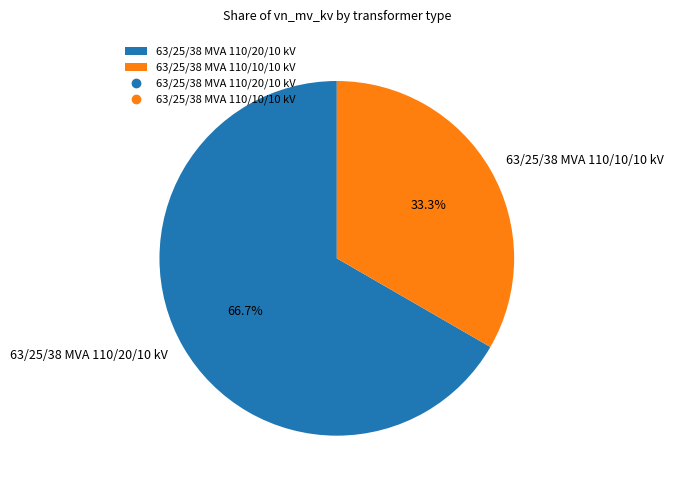

Rank the categories by value from lowest to highest.

63/25/38 MVA 110/10/10 kV, 63/25/38 MVA 110/20/10 kV